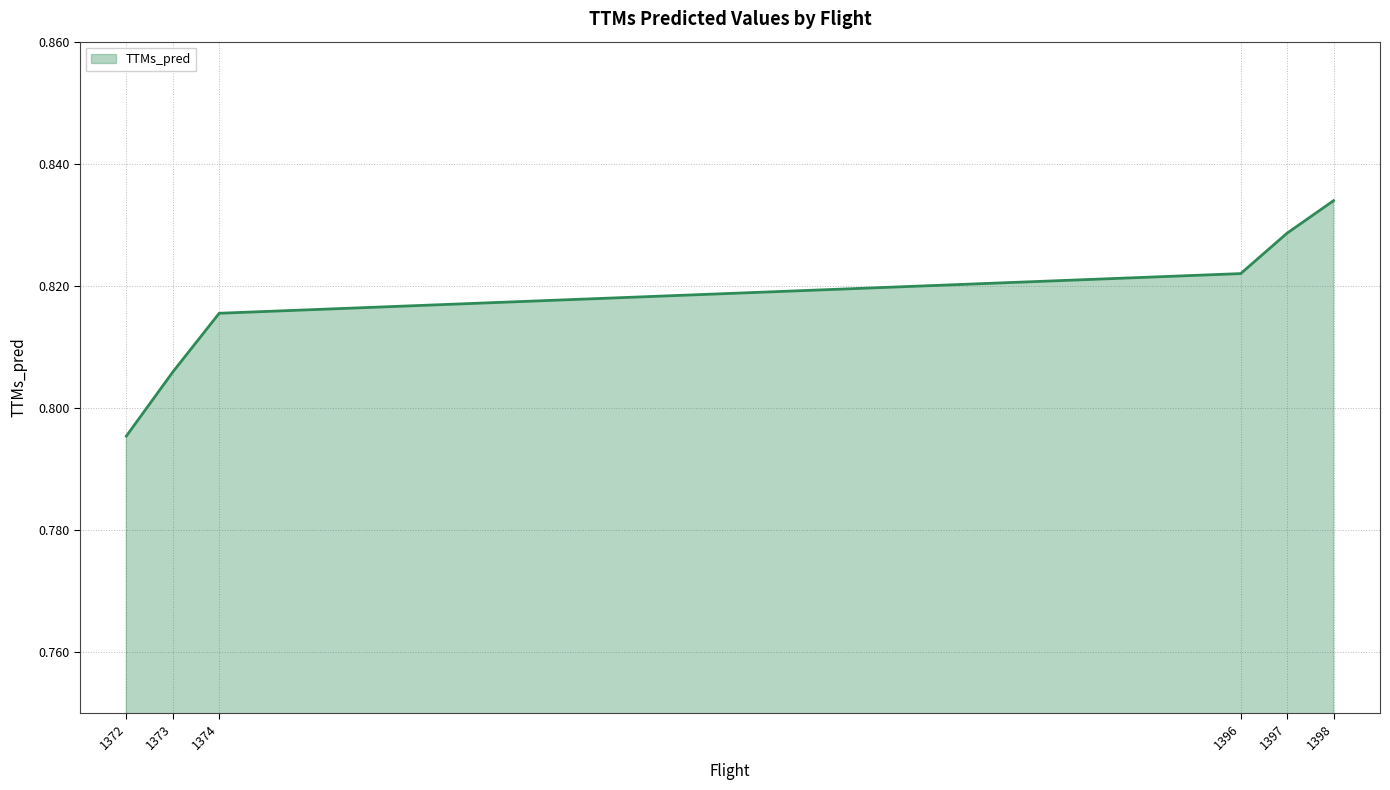

True or false: there are more than 1 points higher than both neighbors.

False